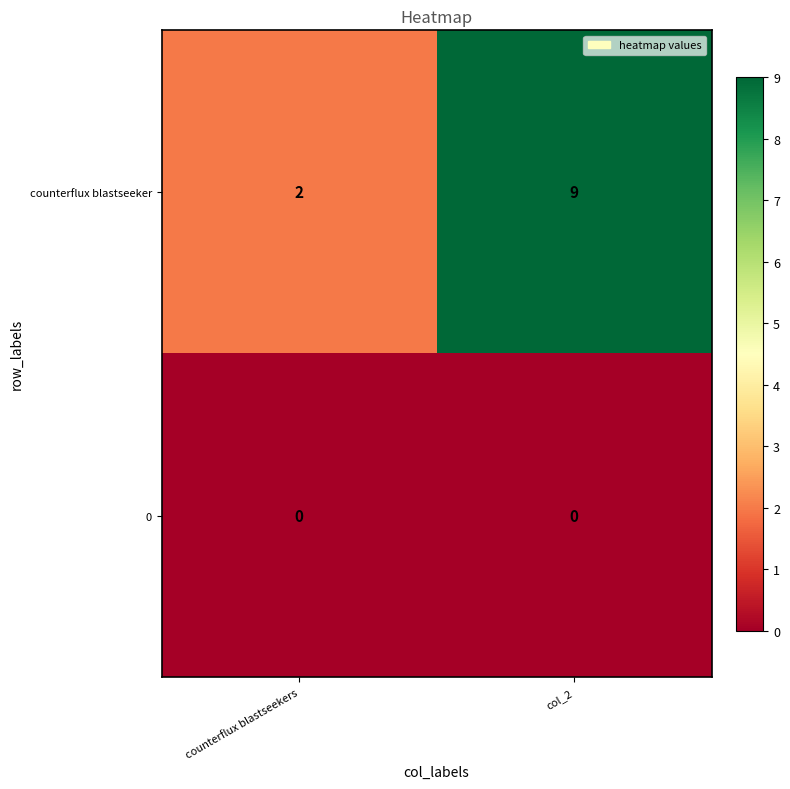

What is the greatest value displayed?

9